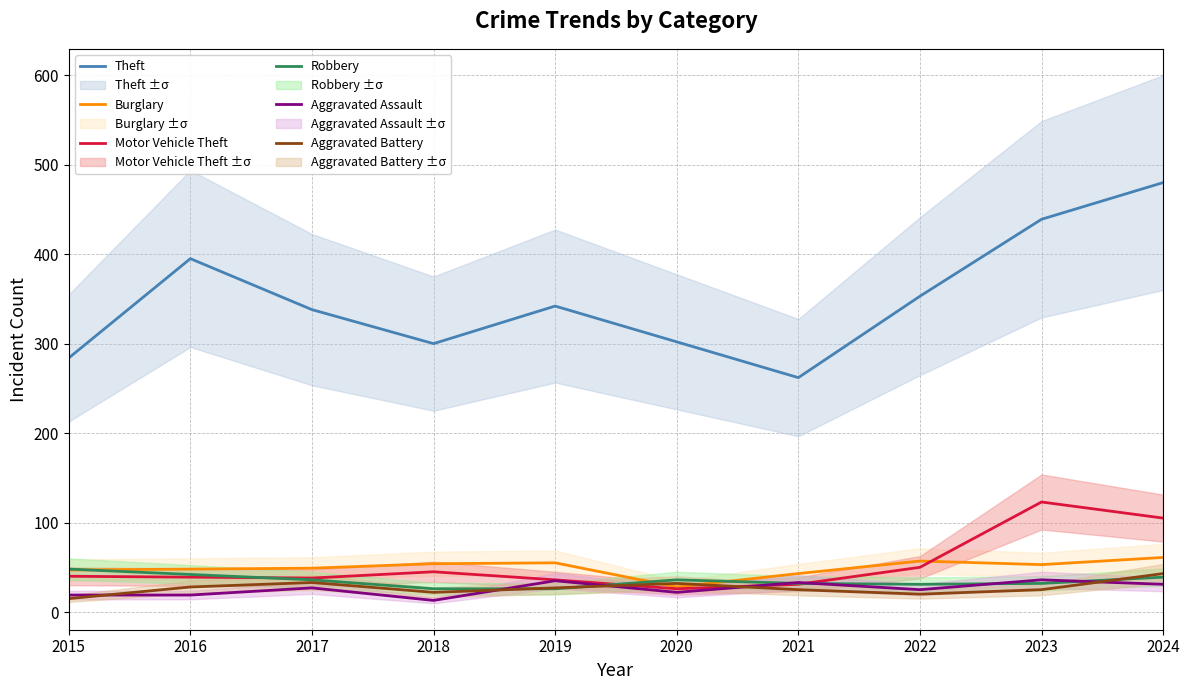

True or false: Theft and Aggravated Battery cross at least once.

False